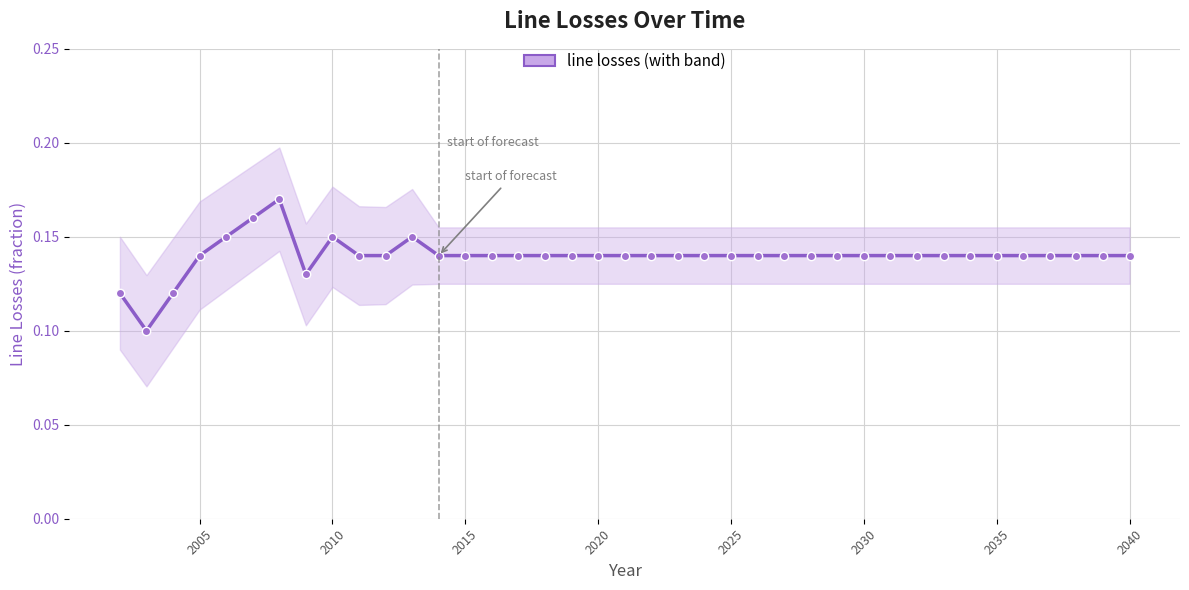

What is the sum of all values?

5.5